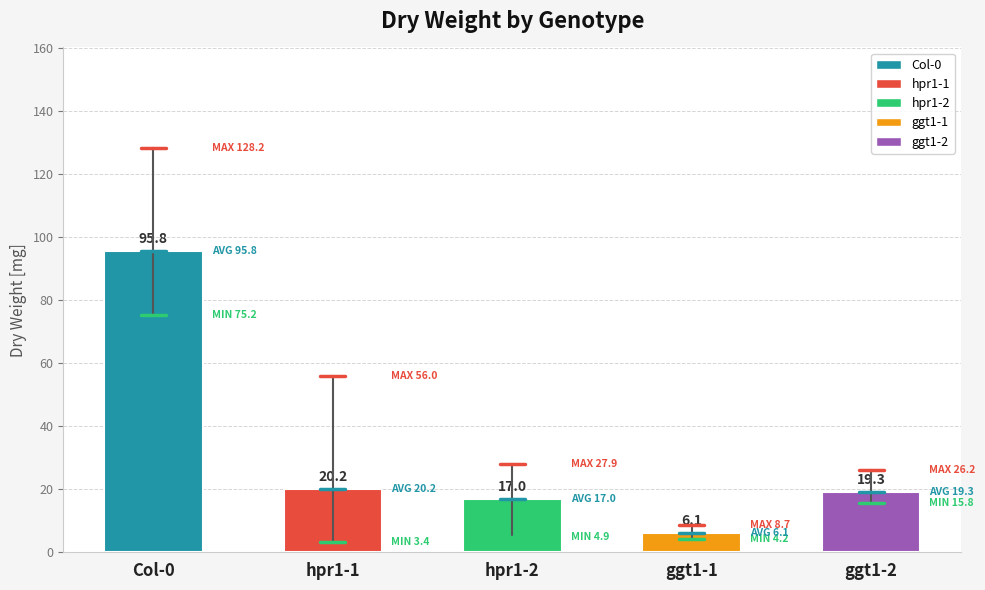

What is the change in value from hpr1-1 to ggt1-1?

-14.0